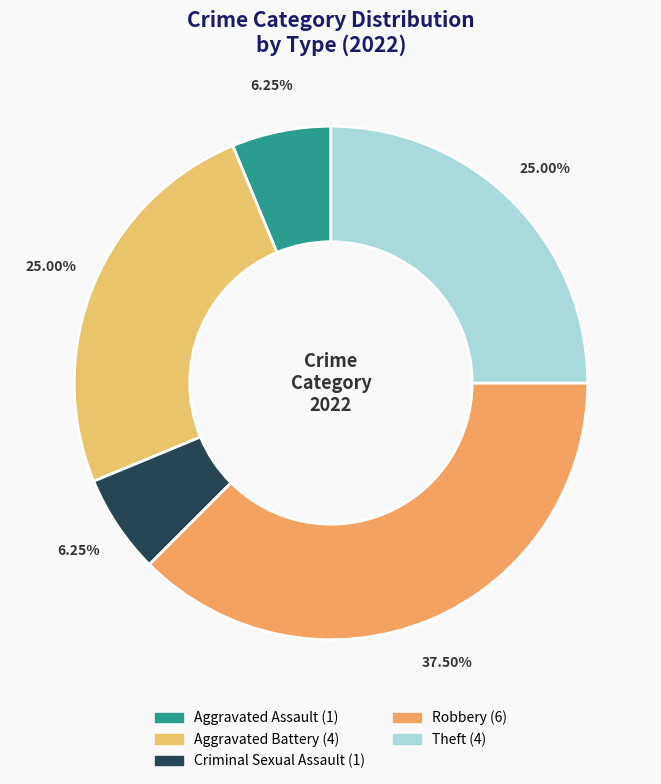

Is there a majority slice in this chart?

No